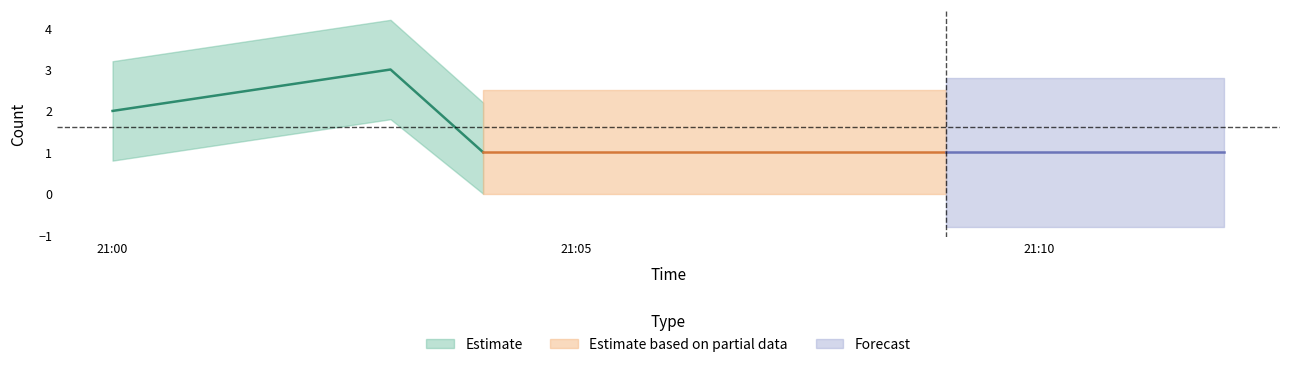

True or false: Forecast has a value of 1 at 2019-03-27 21:09:00.

True